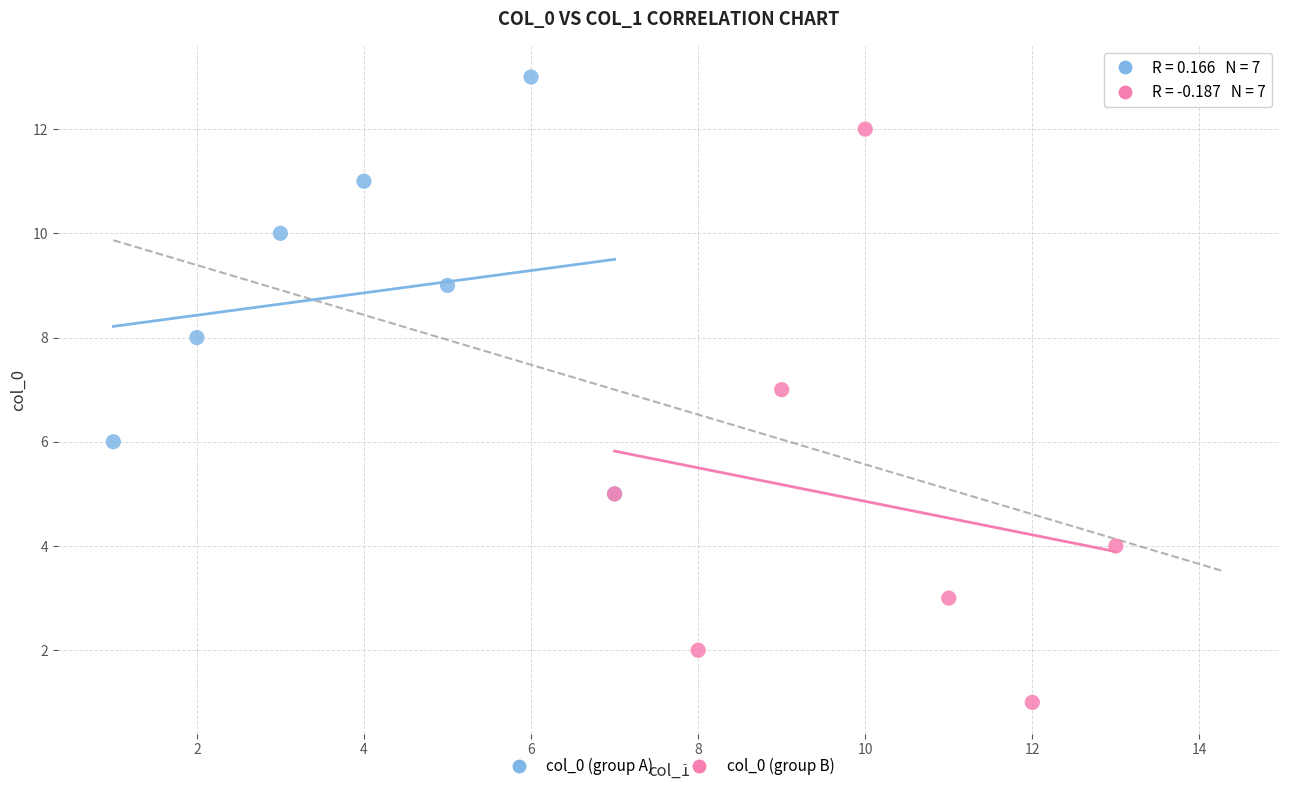

Which series contains the highest Y value?

col_0 (group A)